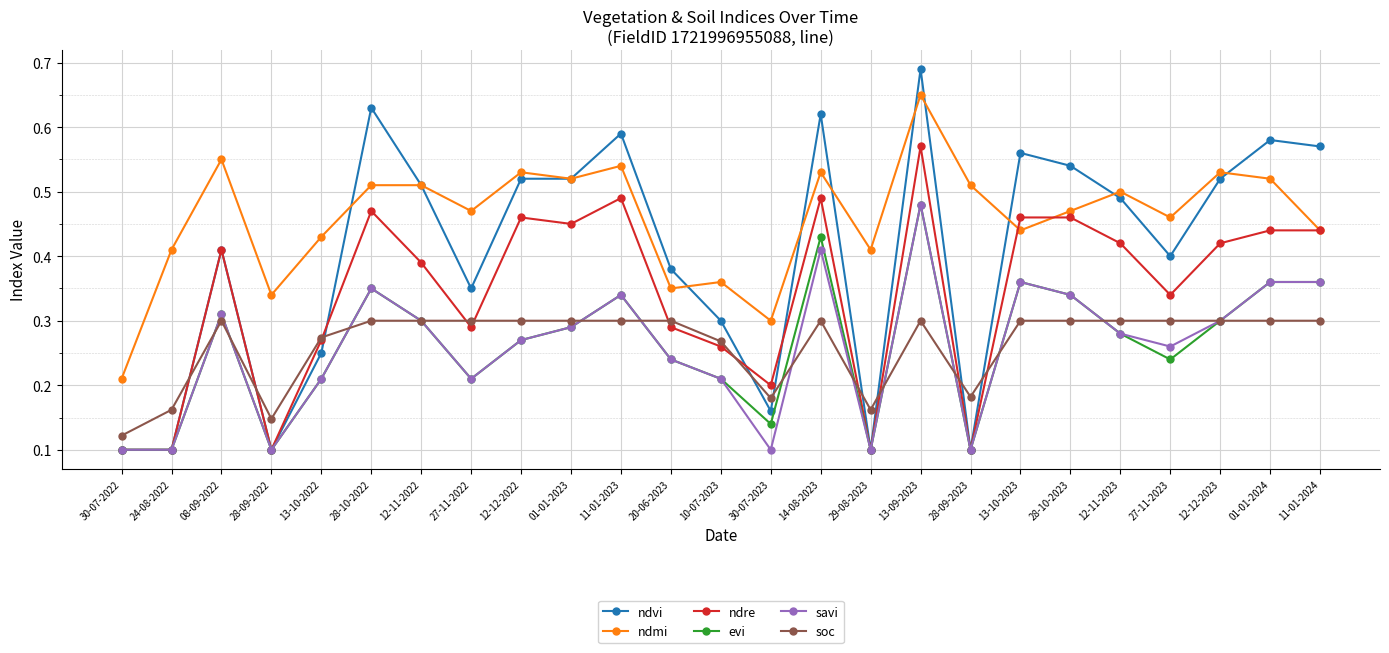

True or false: evi has more than 1 points higher than both neighbors.

True